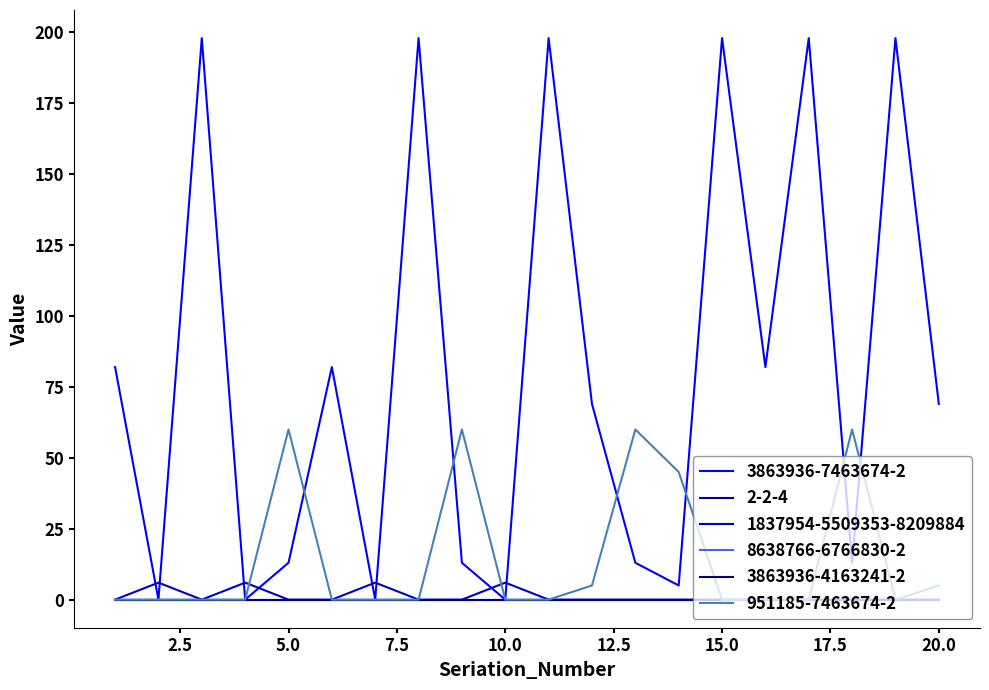

Does the chart have visible grid lines?

No